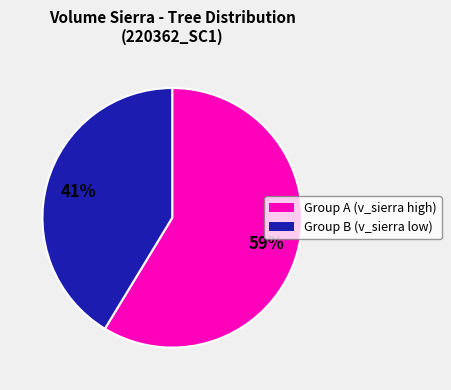

To the nearest percent, what is the average slice percentage?

50%